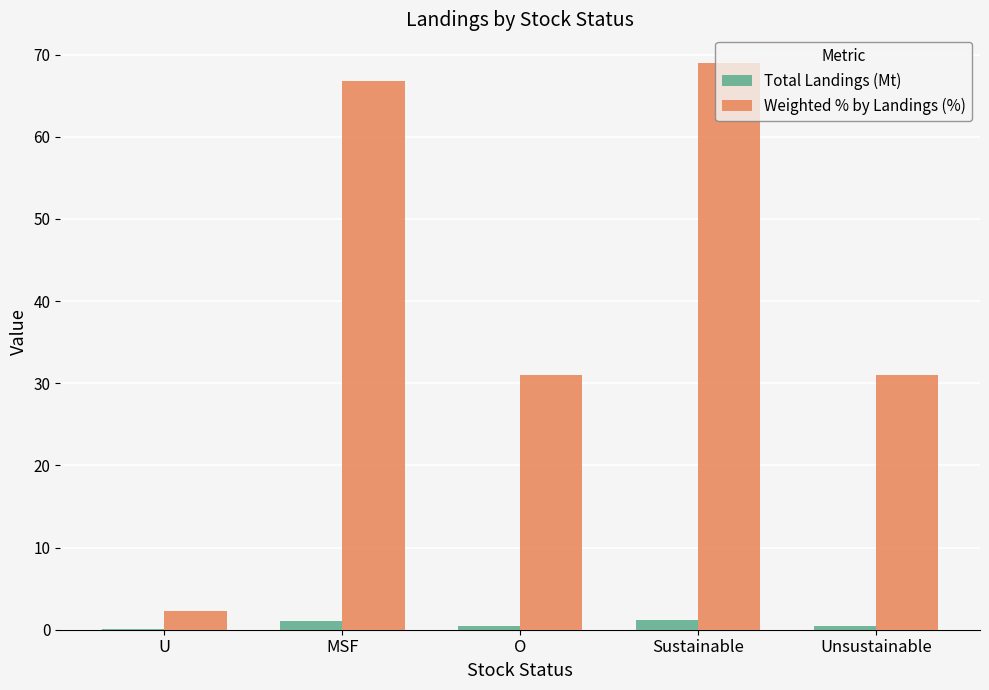

What is the average value of the Weighted % by Landings (%) series?

40.0